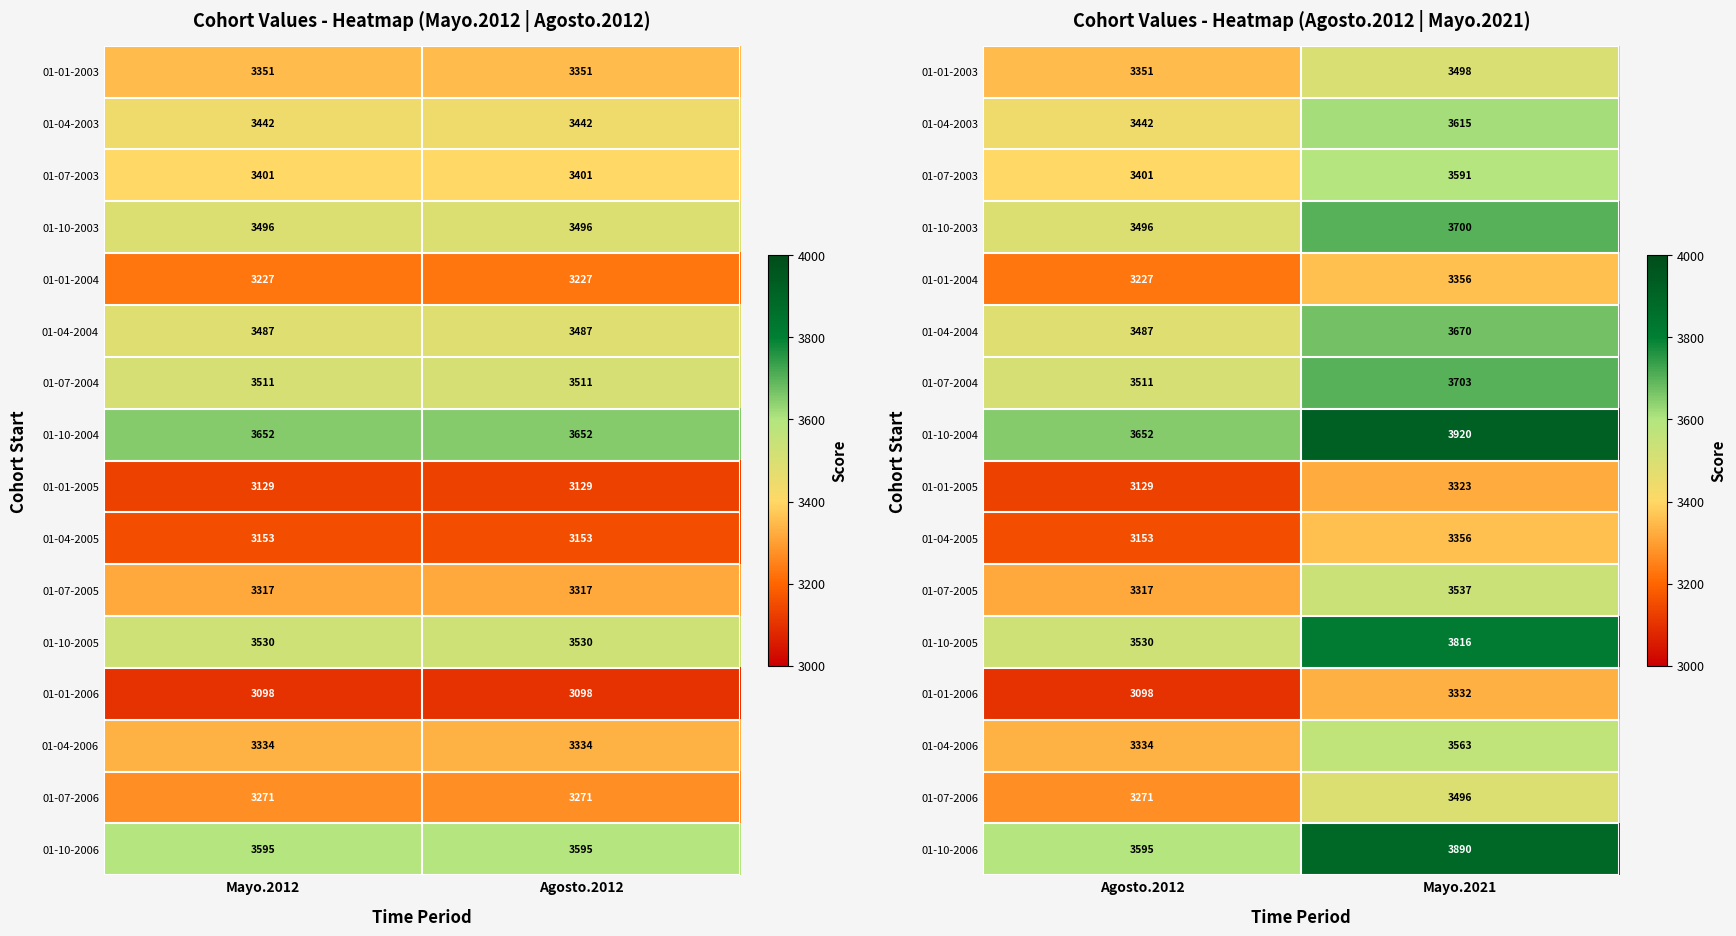

List the labels in order of 01-01-2006 value, smallest first.

Agosto.2012, Mayo.2021